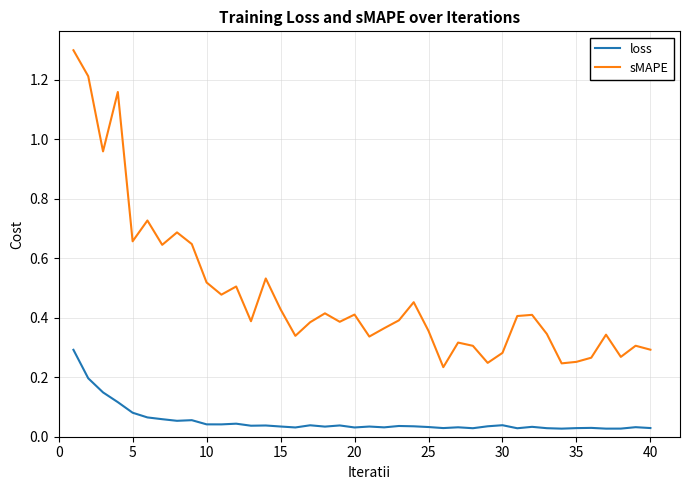

Which series has the largest range (max minus min)?

sMAPE